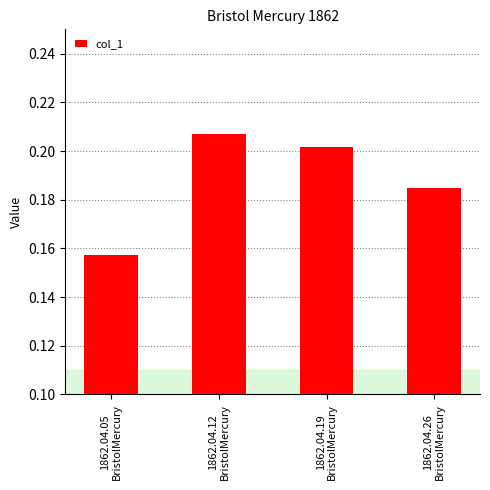

Rank the categories by value from highest to lowest.

1862.04.12
BristolMercury, 1862.04.19
BristolMercury, 1862.04.26
BristolMercury, 1862.04.05
BristolMercury